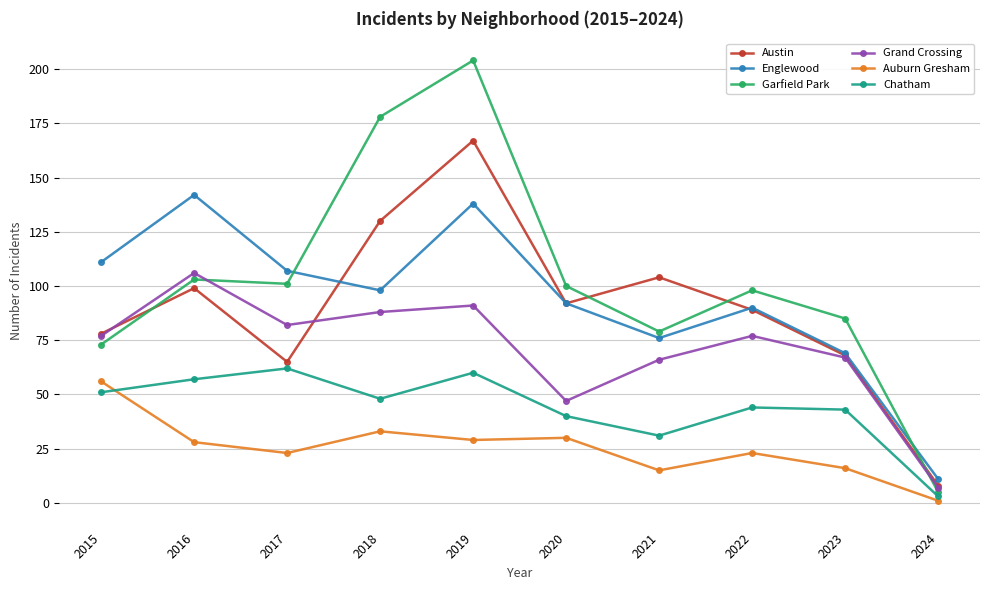

At how many categories does at least one series exceed 143?

2